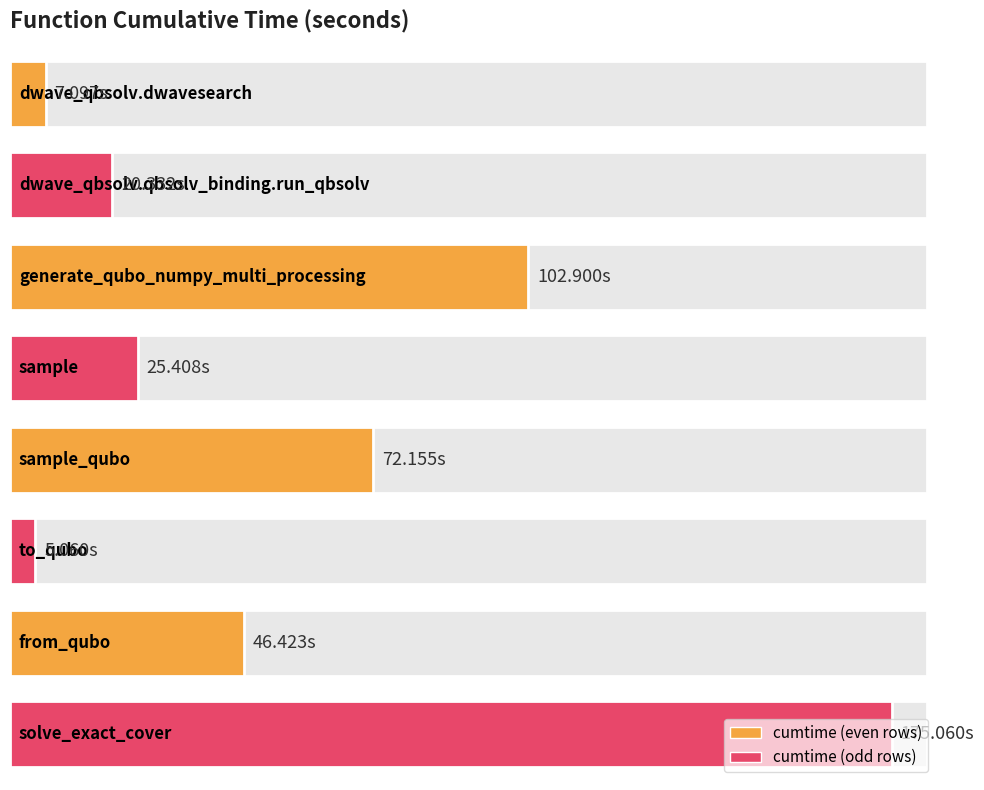

List the labels in order of value, largest first.

solve_exact_cover, generate_qubo_numpy_multi_processing, sample_qubo, from_qubo, sample, dwave_qbsolv.qbsolv_binding.run_qbsolv, dwave_qbsolv.dwavesearch, to_qubo